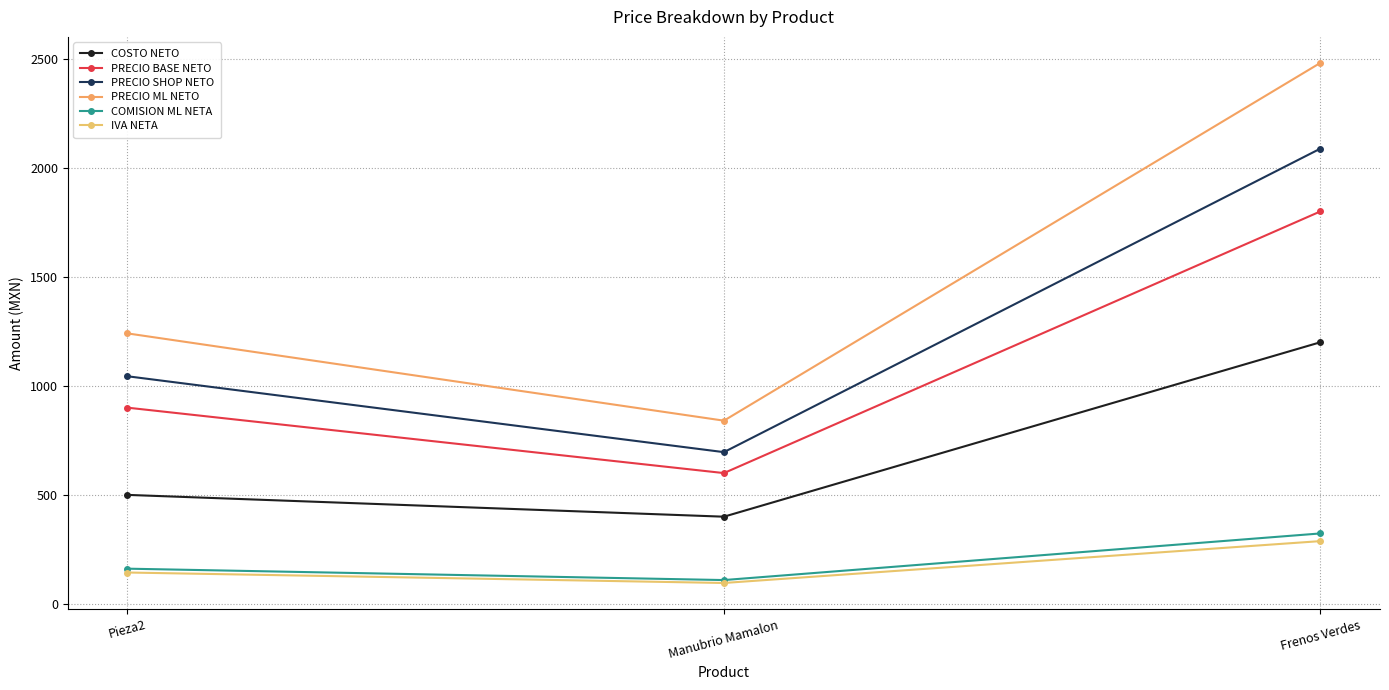

What is the difference between the maximum and minimum values in the PRECIO BASE NETO series?

1200.0